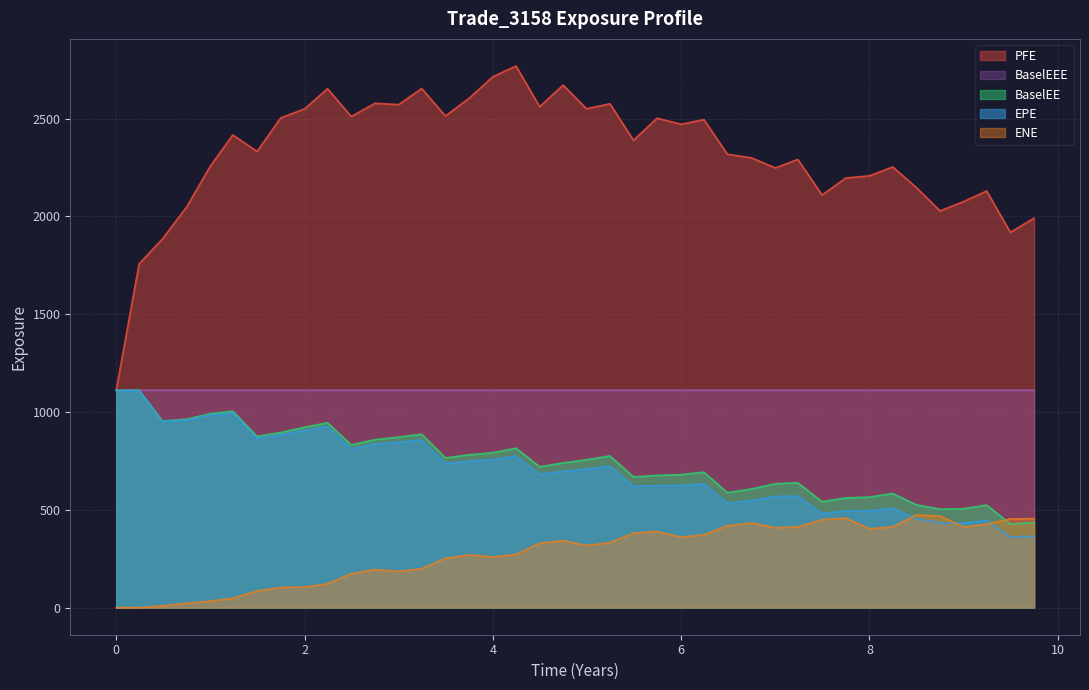

At which label does EPE first exceed 709?

0